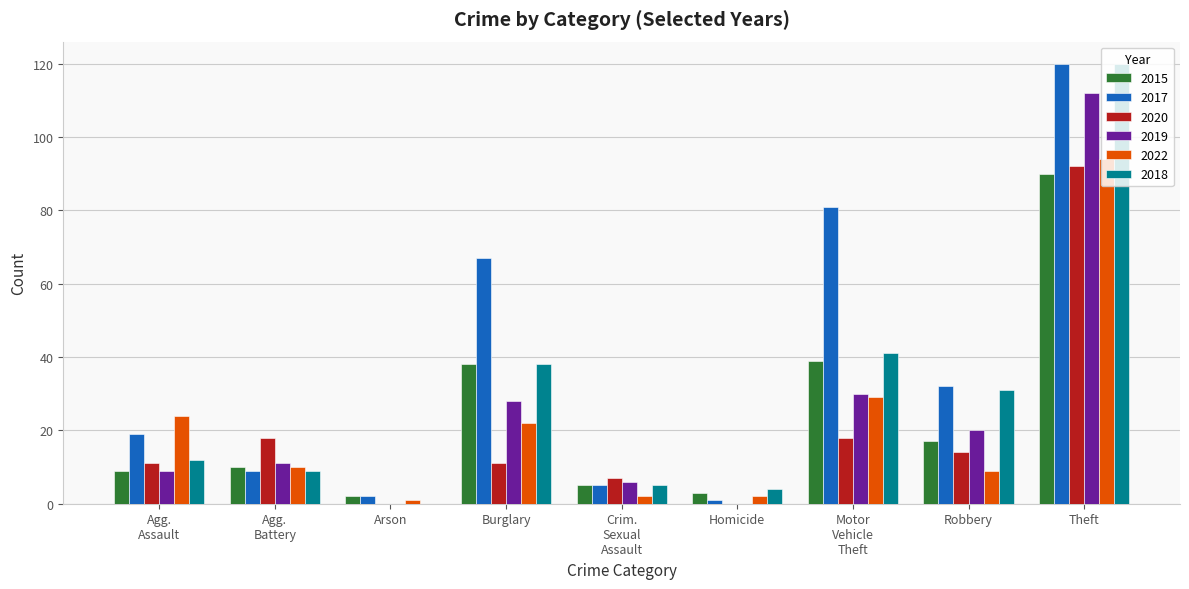

At which category does the chart reach its peak across all series?

Theft